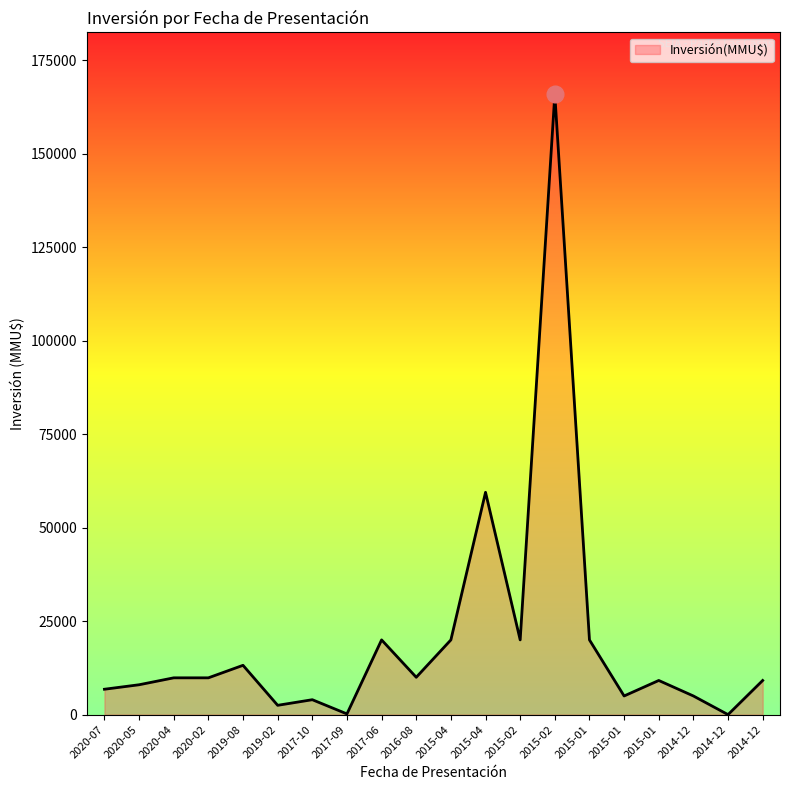

What is the average value?

19905